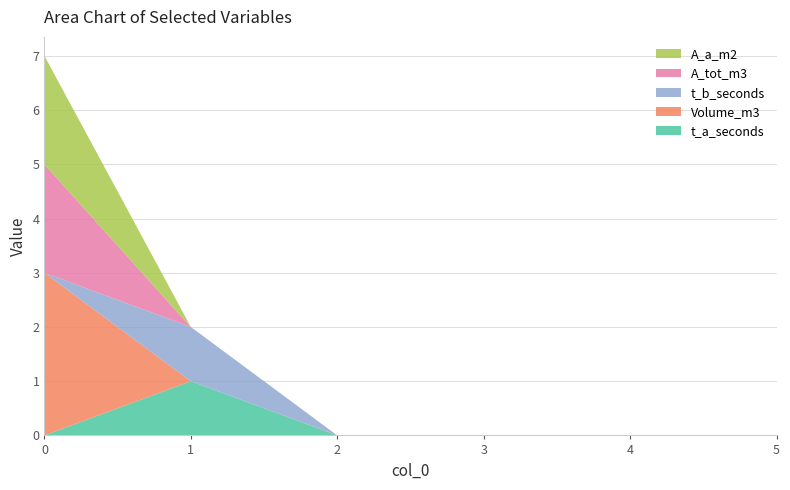

Reading right to left, transcribe all the data shown in this chart.

t_a_seconds: 0	0	0	0	1	0
Volume_m3: 0	0	0	0	0	3
t_b_seconds: 0	0	0	0	1	0
A_tot_m3: 0	0	0	0	0	2
A_a_m2: 0	0	0	0	0	2